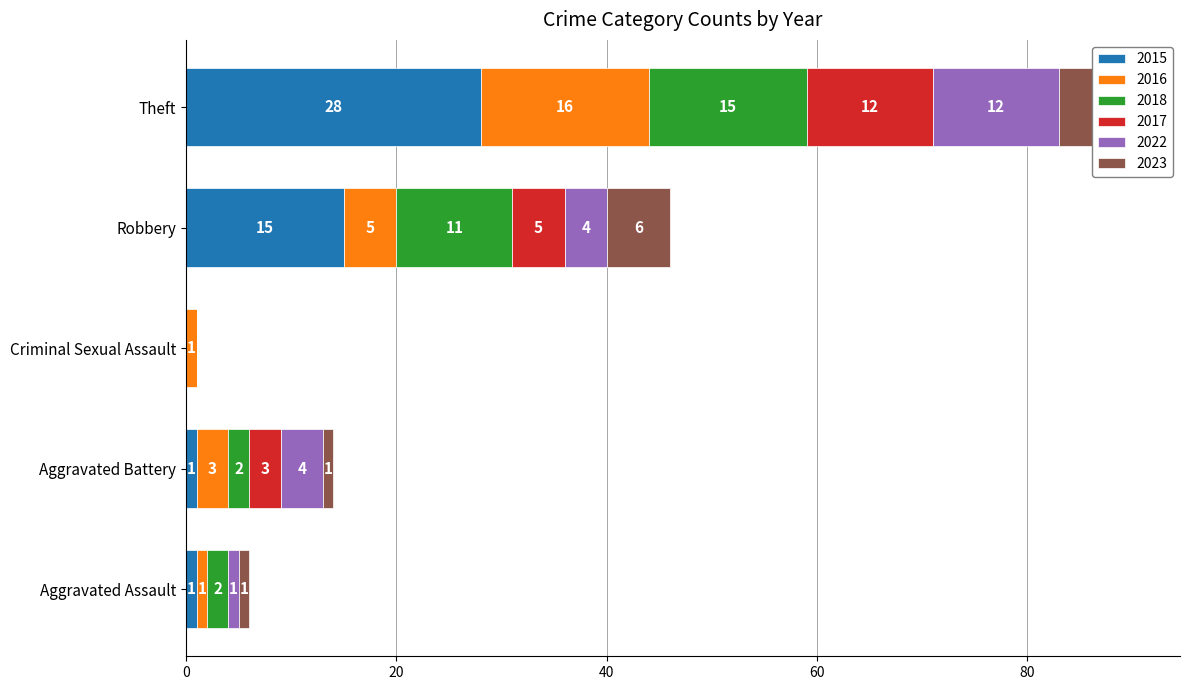

Reading left to right, extract all data points from this chart.

2015: Aggravated Assault=1	Aggravated Battery=1	Criminal Sexual Assault=0	Robbery=15	Theft=28
2016: Aggravated Assault=1	Aggravated Battery=3	Criminal Sexual Assault=1	Robbery=5	Theft=16
2018: Aggravated Assault=2	Aggravated Battery=2	Criminal Sexual Assault=0	Robbery=11	Theft=15
2017: Aggravated Assault=0	Aggravated Battery=3	Criminal Sexual Assault=0	Robbery=5	Theft=12
2022: Aggravated Assault=1	Aggravated Battery=4	Criminal Sexual Assault=0	Robbery=4	Theft=12
2023: Aggravated Assault=1	Aggravated Battery=1	Criminal Sexual Assault=0	Robbery=6	Theft=7